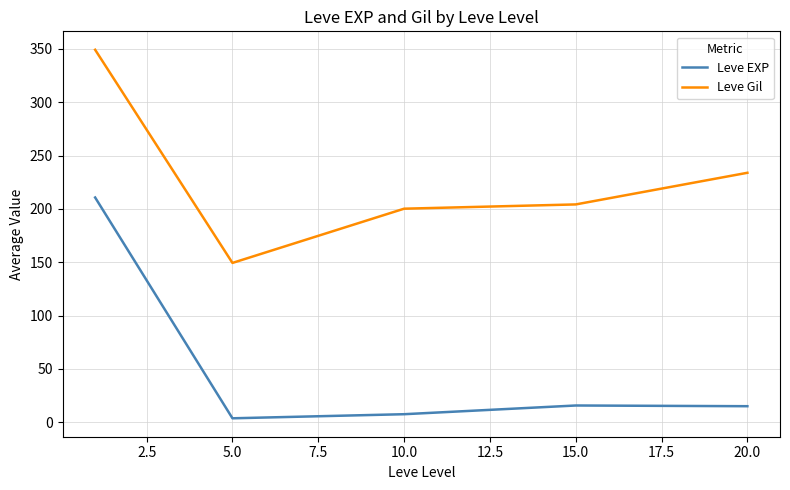

Which series has the largest range (max minus min)?

Leve EXP